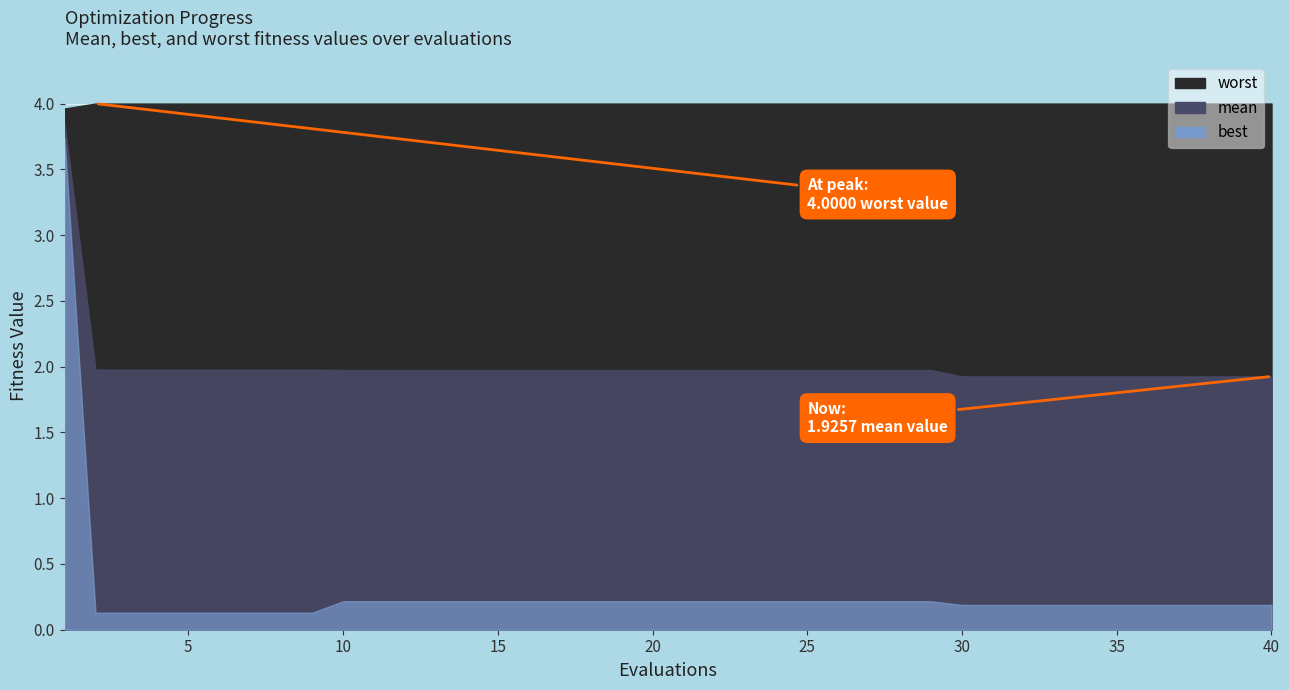

At which label does mean reach its minimum?

30